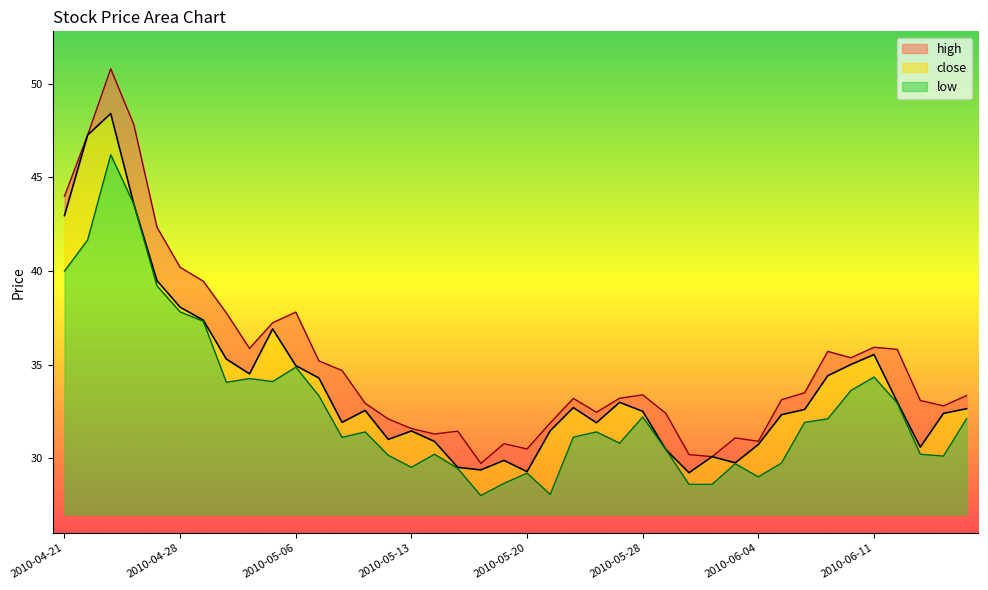

At how many categories does at least one series exceed 40?

6